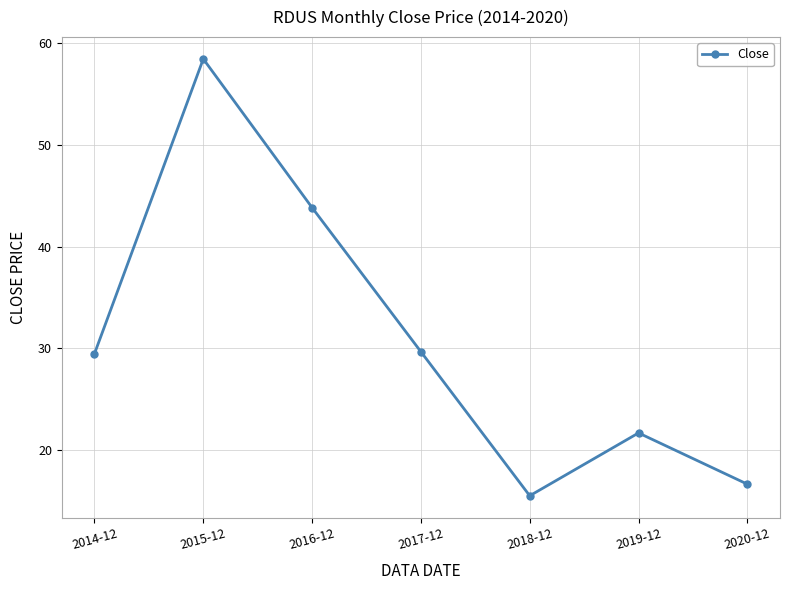

Where does the data first go above 29?

2014-12